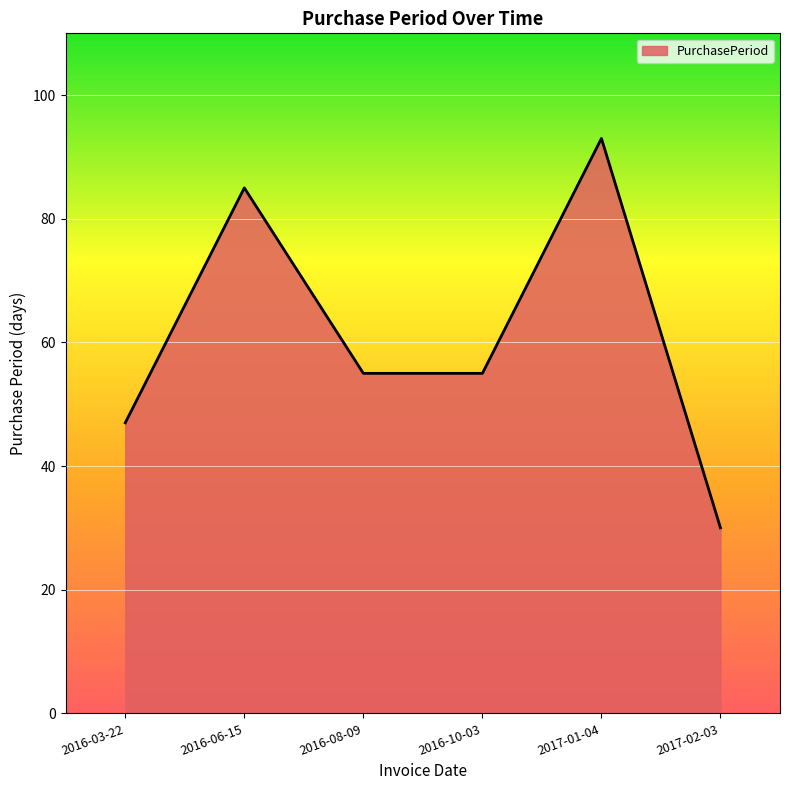

At which category does the data reach its first local peak?

2016-06-15